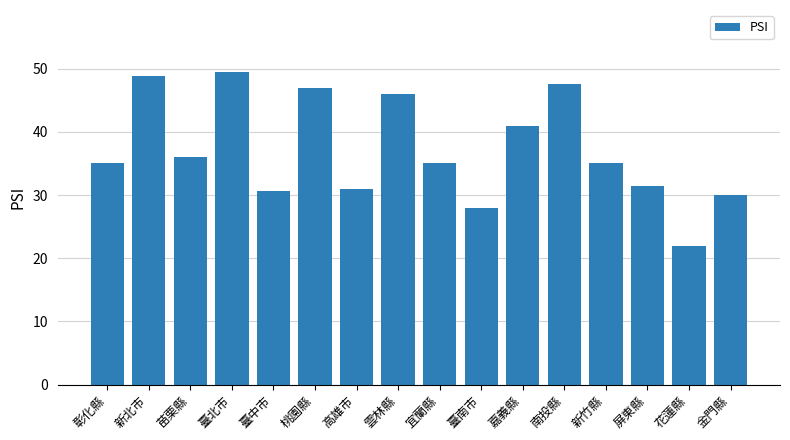

Is it true that the value at 新竹縣 is 35.0?

True